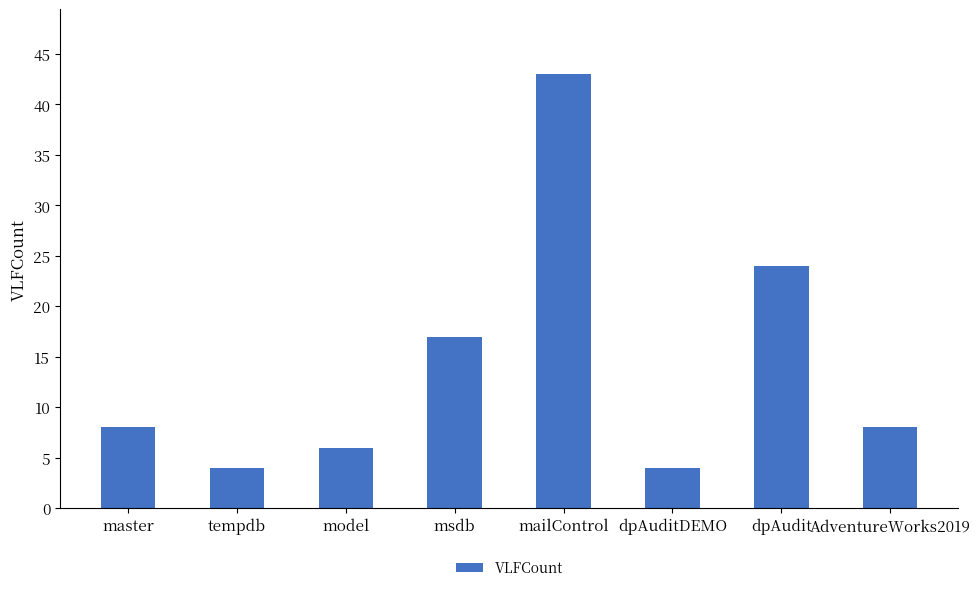

Reading left to right, list all the values displayed in this chart.

8	4	6	17	43	4	24	8